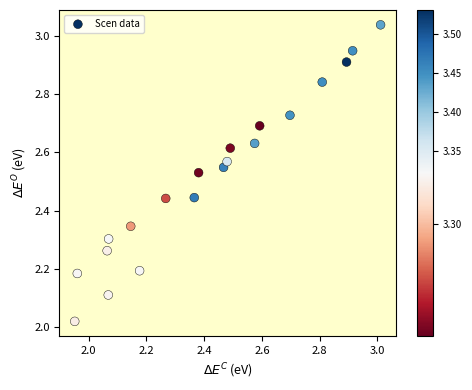

What is the range of Y values (max minus min)?

1.0